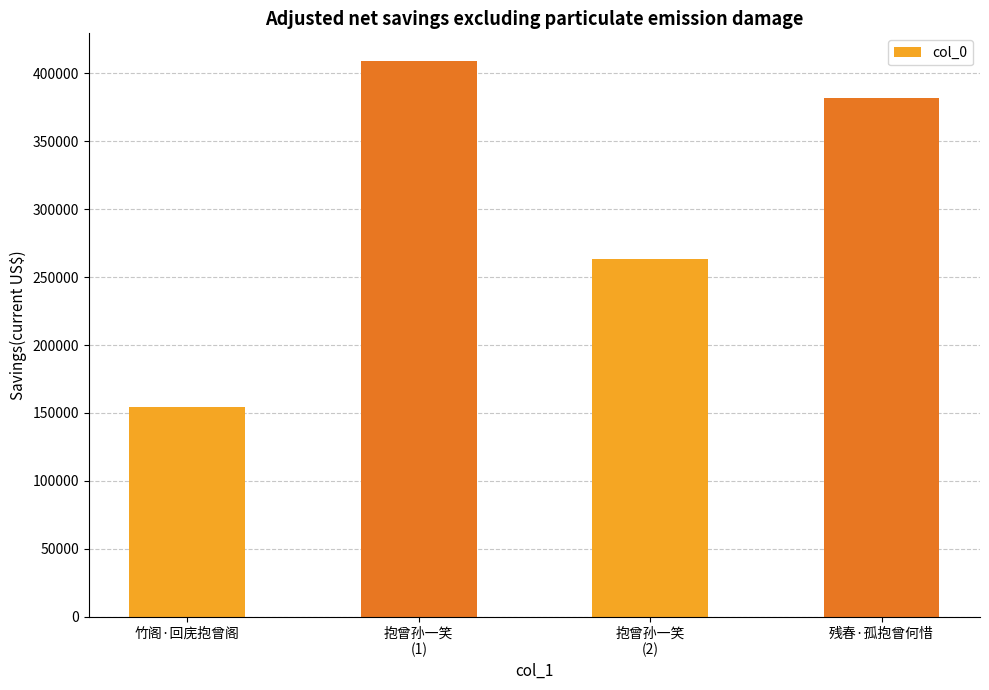

Rank the categories by value from highest to lowest.

抱曾孙一笑
(1), 残春·孤抱曾何惜, 抱曾孙一笑
(2), 竹阁·回庑抱曾阁